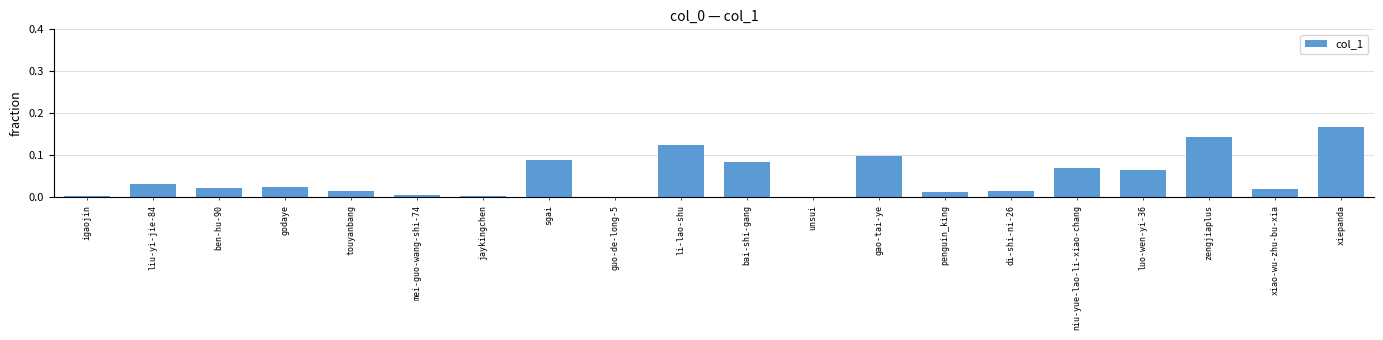

Which has a higher value, penguin_king or liu-yi-jie-84?

liu-yi-jie-84